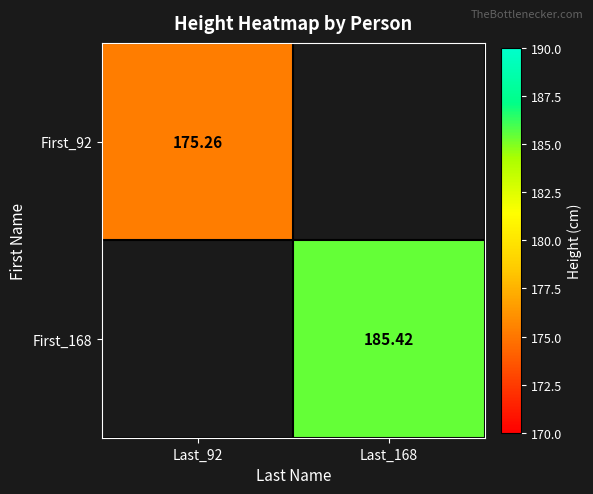

Which series has the largest total across all categories?

First_168